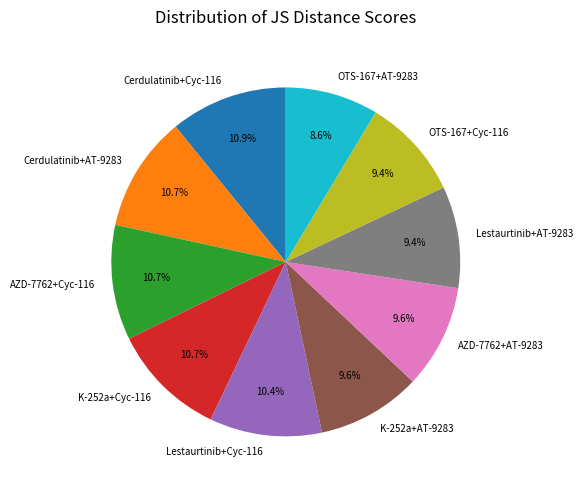

Does Lestaurtinib+Cyc-116 represent more than half of the total?

No